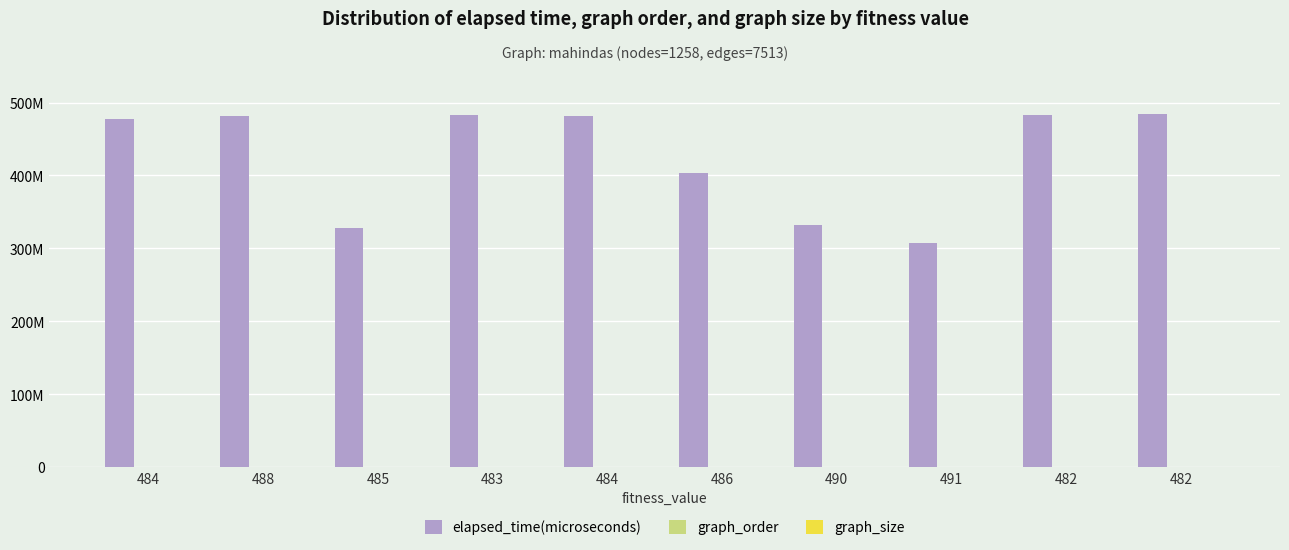

What is the minimum value shown in the chart?

1258